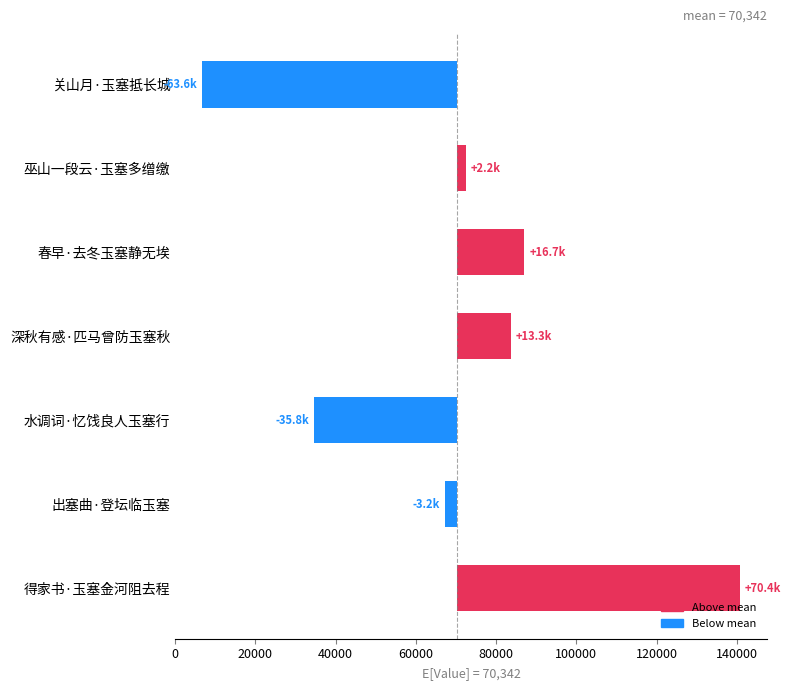

What is the change in value from 巫山一段云·玉塞多缯缴 to 出塞曲·登坛临玉塞?

-5367